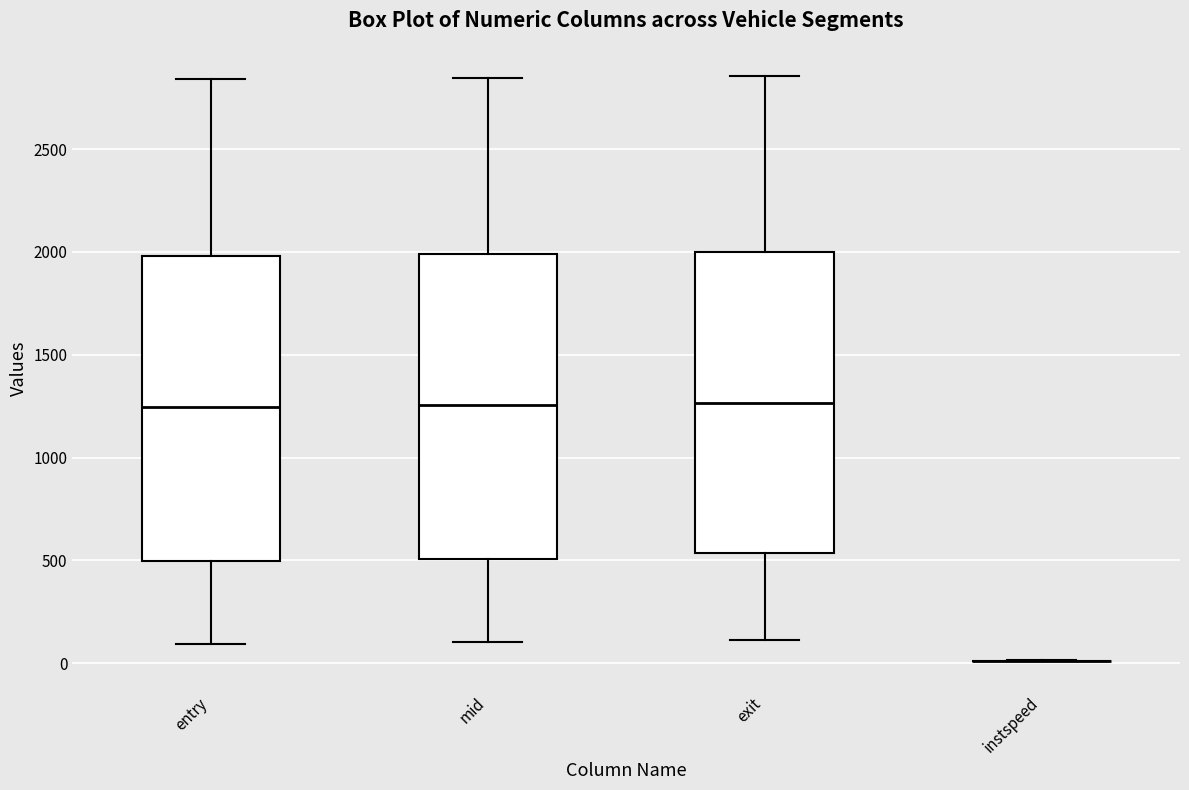

Reading left to right, transcribe this box plot: for each box, give where its median line is, the range the box spans, and where its two whiskers end, as read against the y-axis. The values are not printed on the chart, so give them approximately, as read against the axis.

entry: median 1250, box 500 to 2000, whiskers 100 to 2850
mid: median 1250, box 500 to 2000, whiskers 100 to 2850
exit: median 1250, box 550 to 2000, whiskers 100 to 2850
instspeed: box collapsed to a line at 0, whiskers 0 to 0